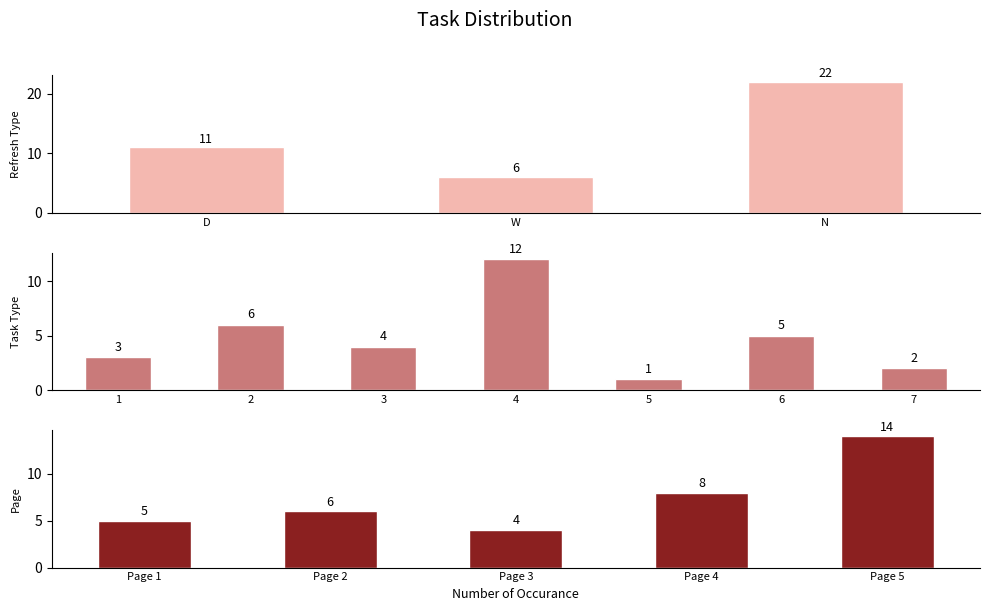

List the labels in order of value, smallest first.

W, D, N